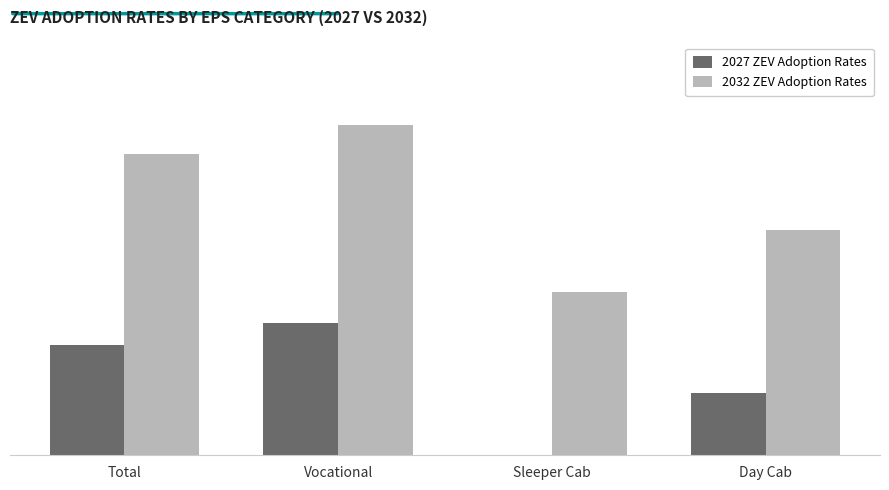

The value of 2027 ZEV Adoption Rates at Vocational is 0.1. True or false?

False